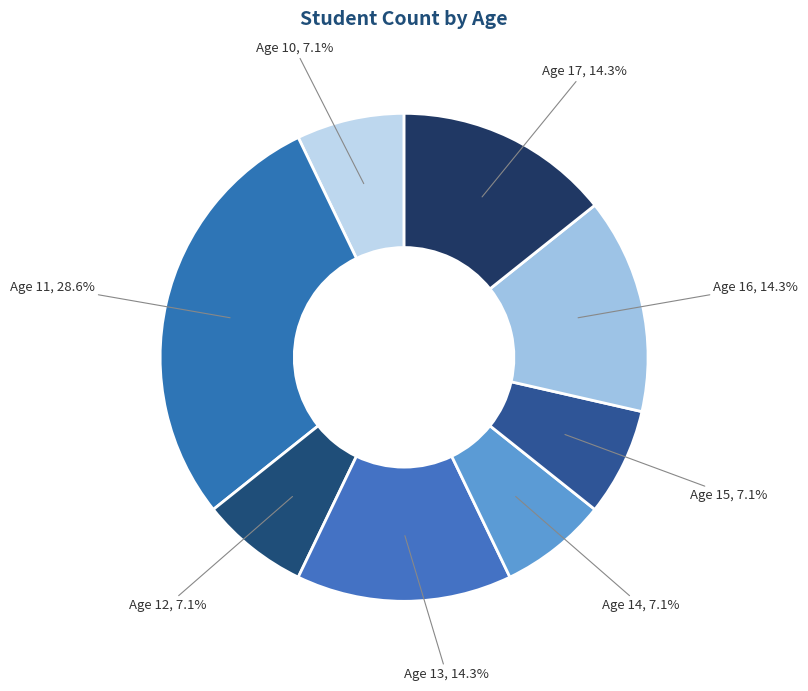

Approximately how many times larger is the value at Age 13 compared to Age 11?

0.5